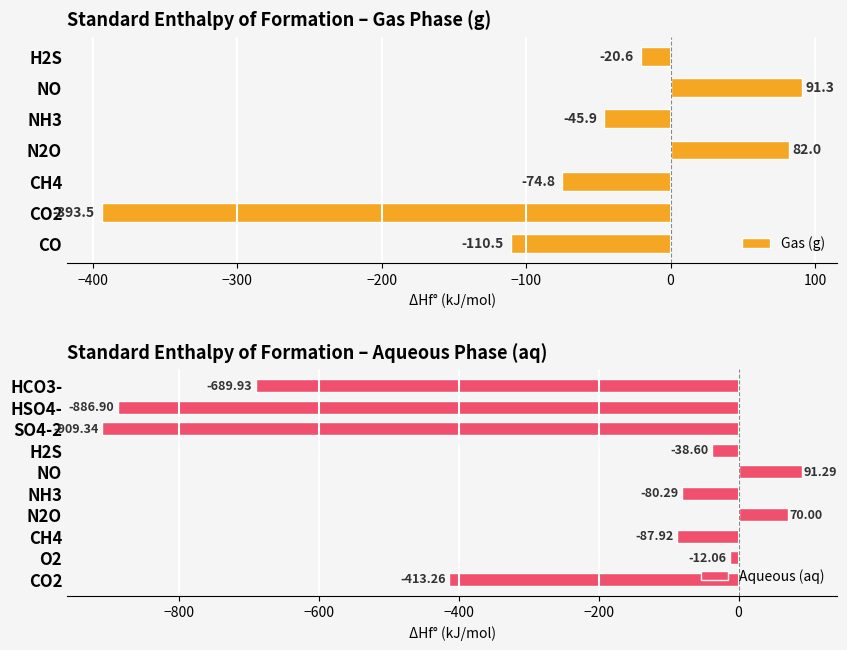

How many positive values does the Gas (g) series have?

2